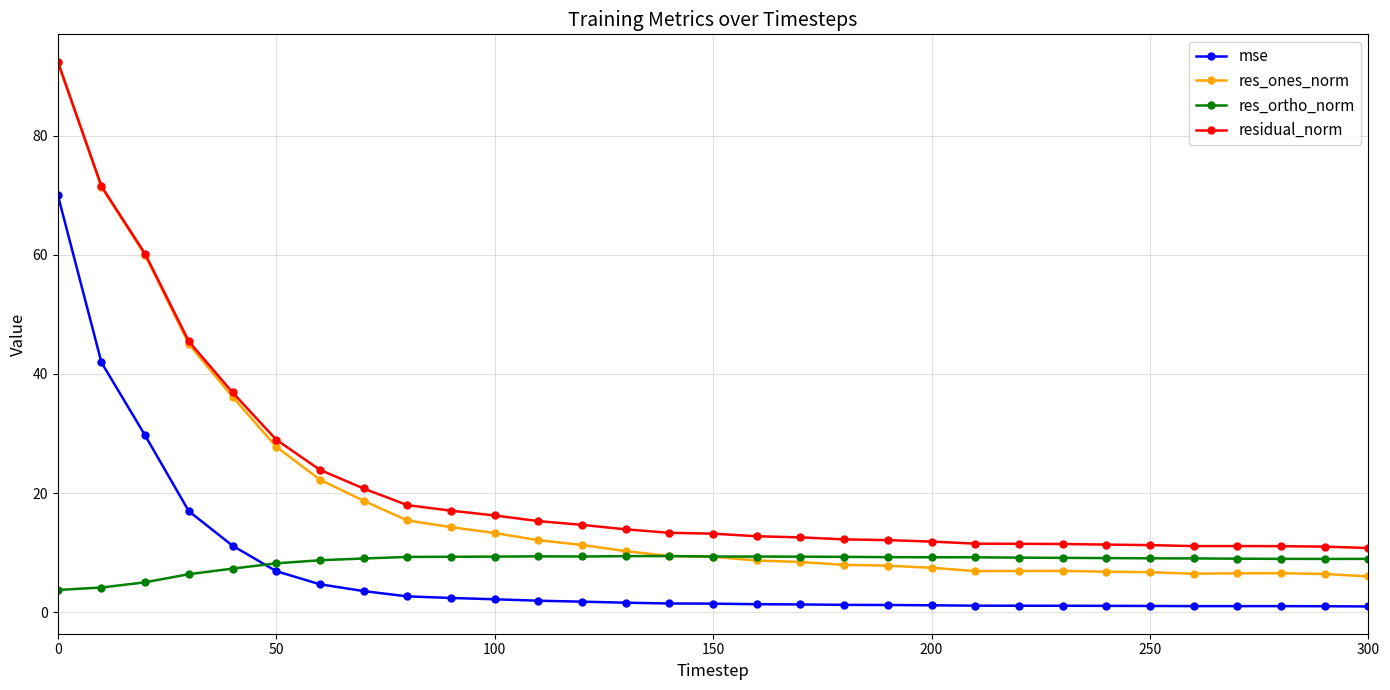

True or false: res_ortho_norm and residual_norm cross at least once.

False